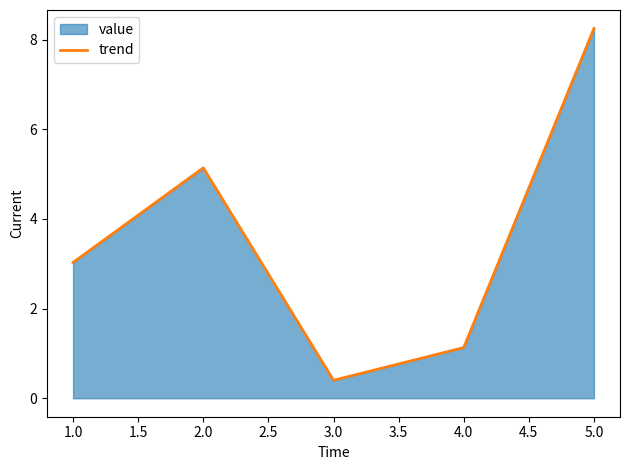

What is the sum of the values at 4.0 and 5.0?

9.4